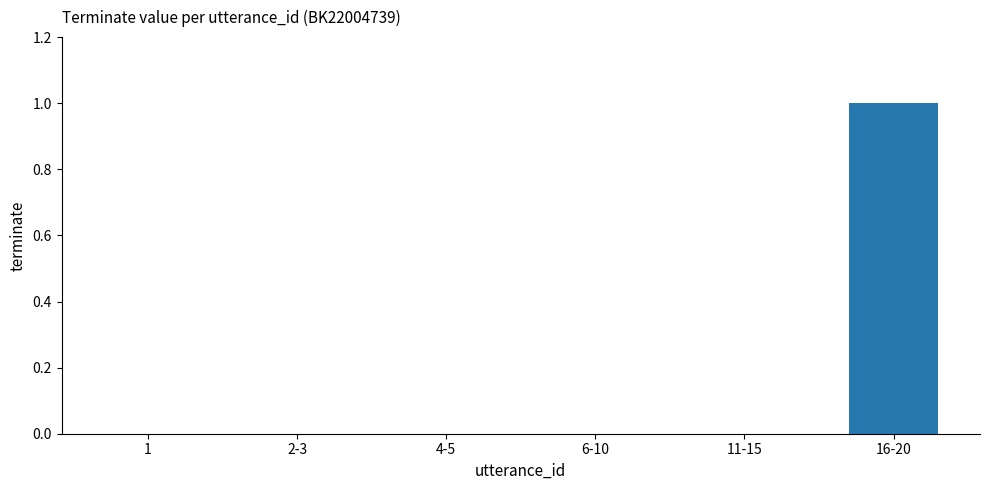

Is it true that the value at 6-10 is 0?

True